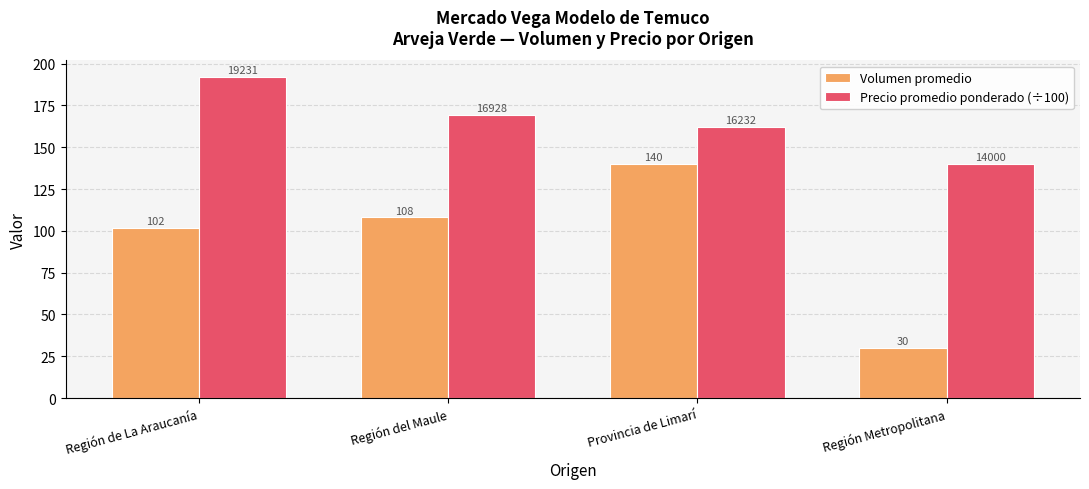

At which label is Volumen promedio closest to 85?

Región de La Araucanía